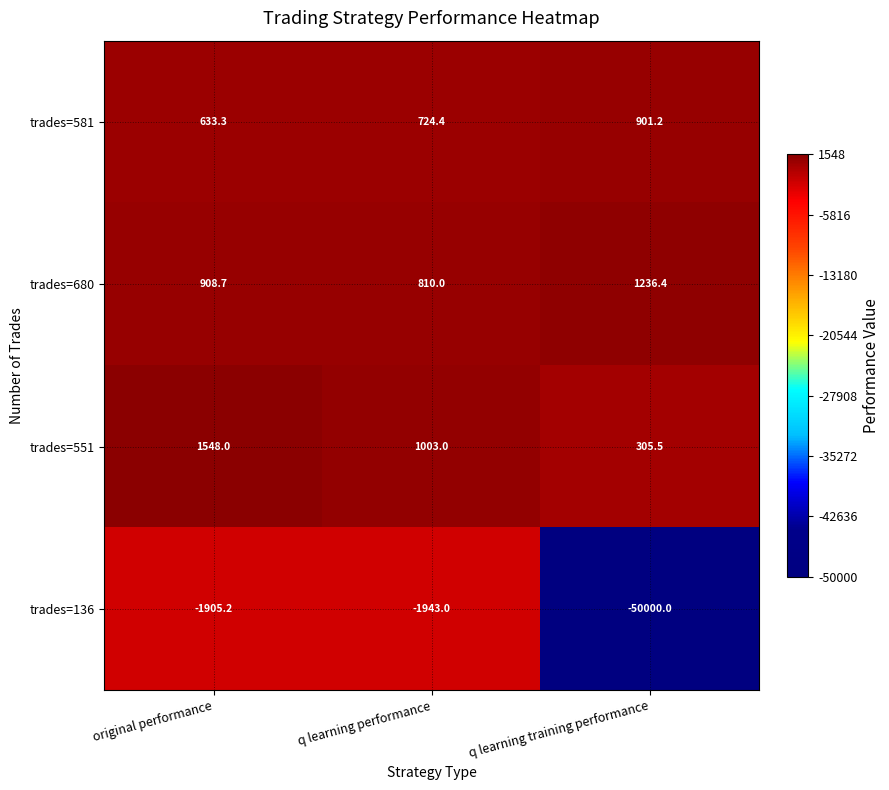

What is the difference between the highest and lowest values at q learning training performance?

51236.4